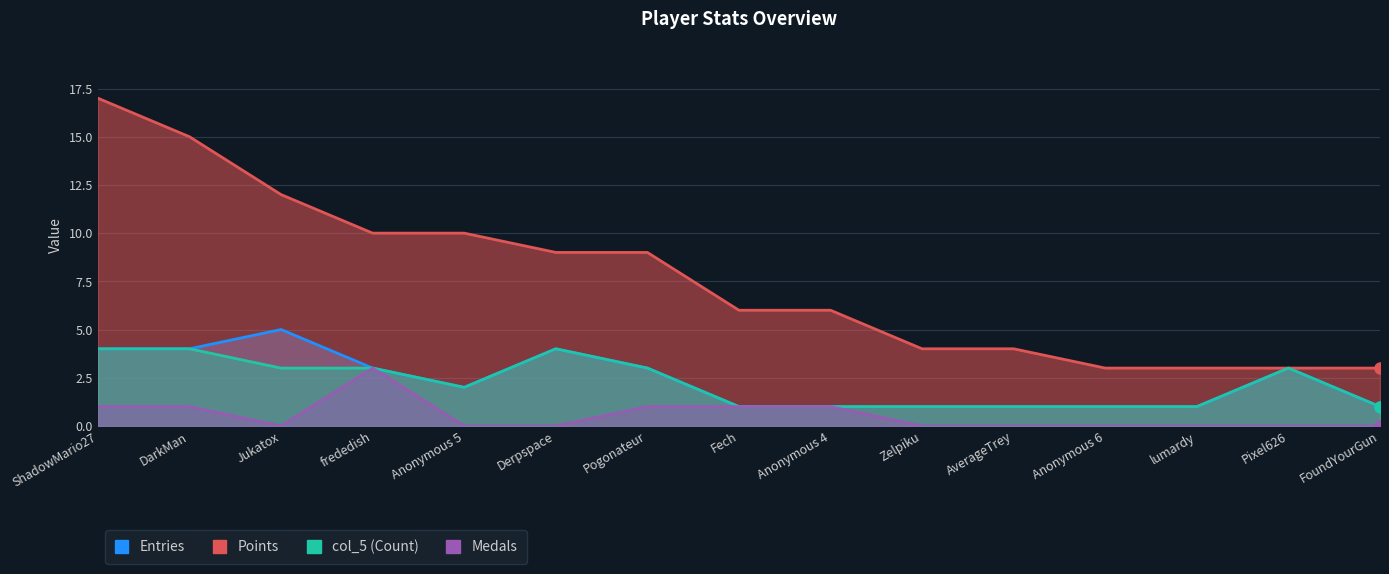

Which has a higher value, Zelpiku or FoundYourGun?

Zelpiku